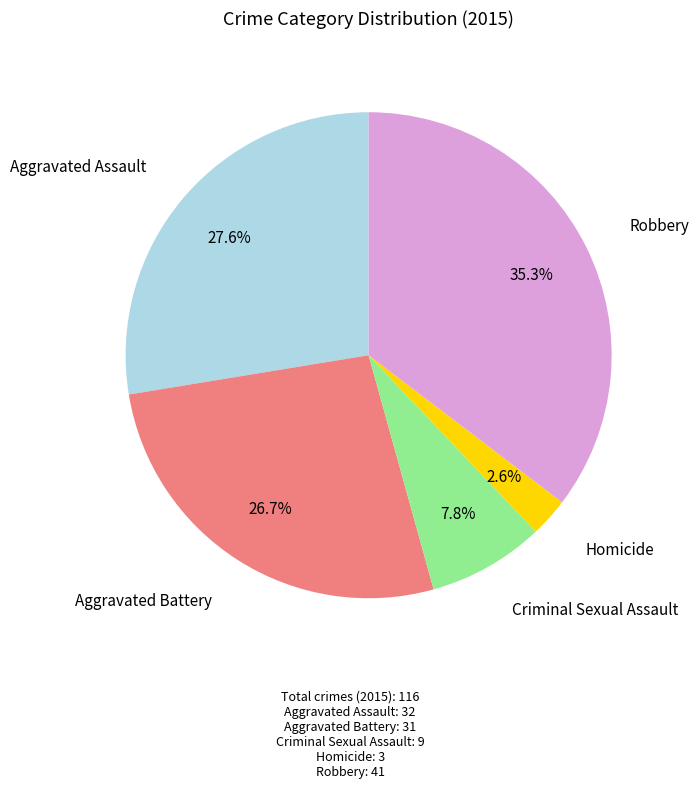

Does any single category account for the majority?

No